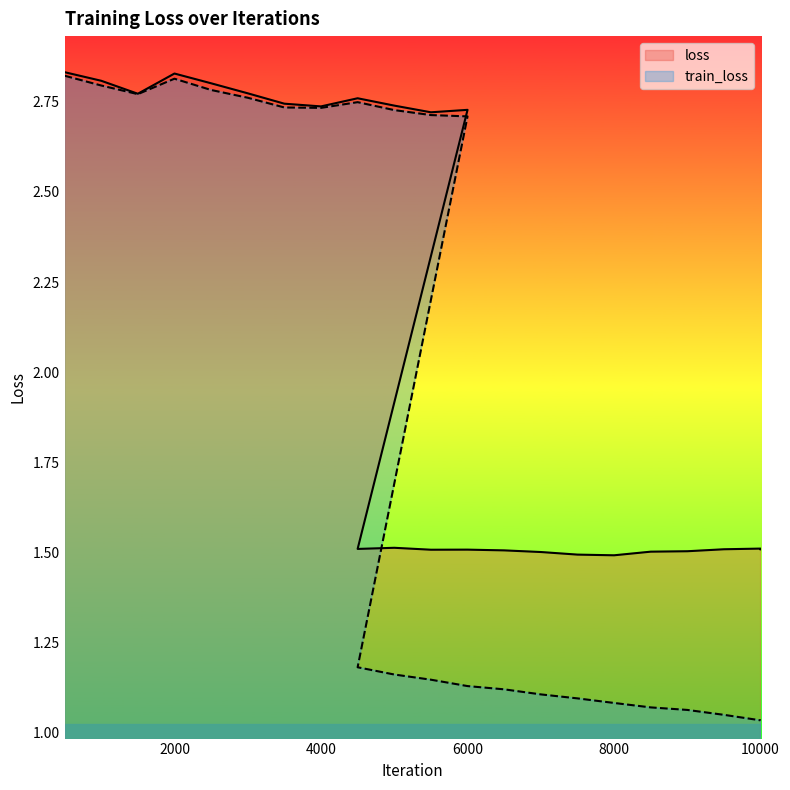

What is the highest value of the train_loss series?

2.8